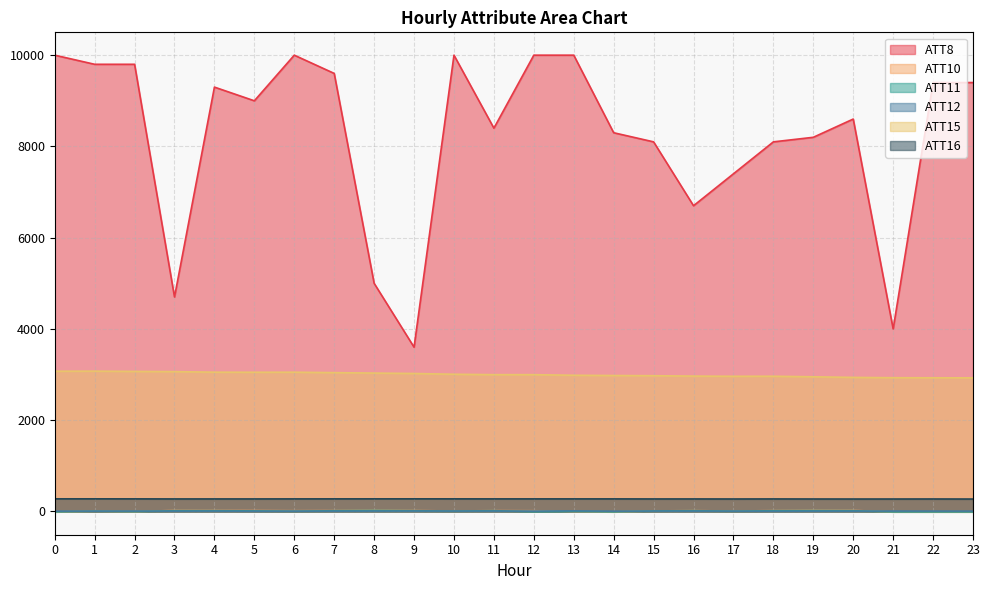

In ATT15, how many points are lower than both neighbors (excluding endpoints)?

2